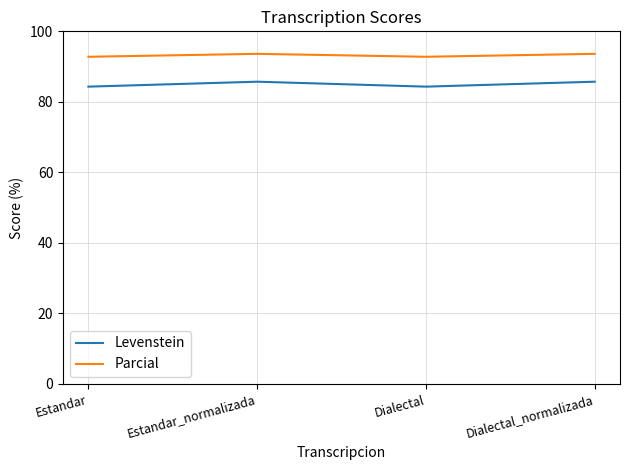

What is the highest value of the Parcial series?

93.6